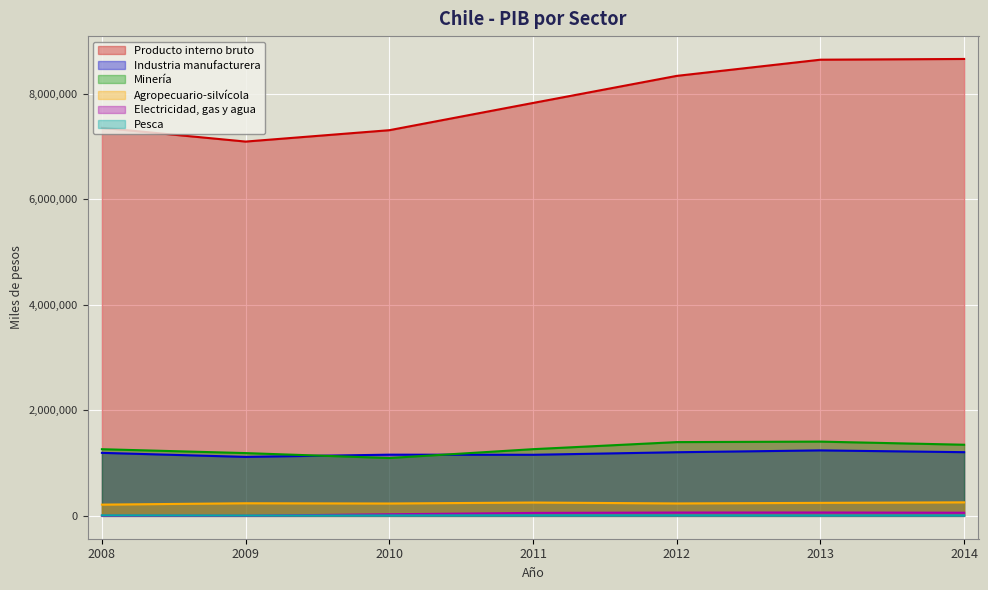

What is the total value across all series at 2008?

10037363